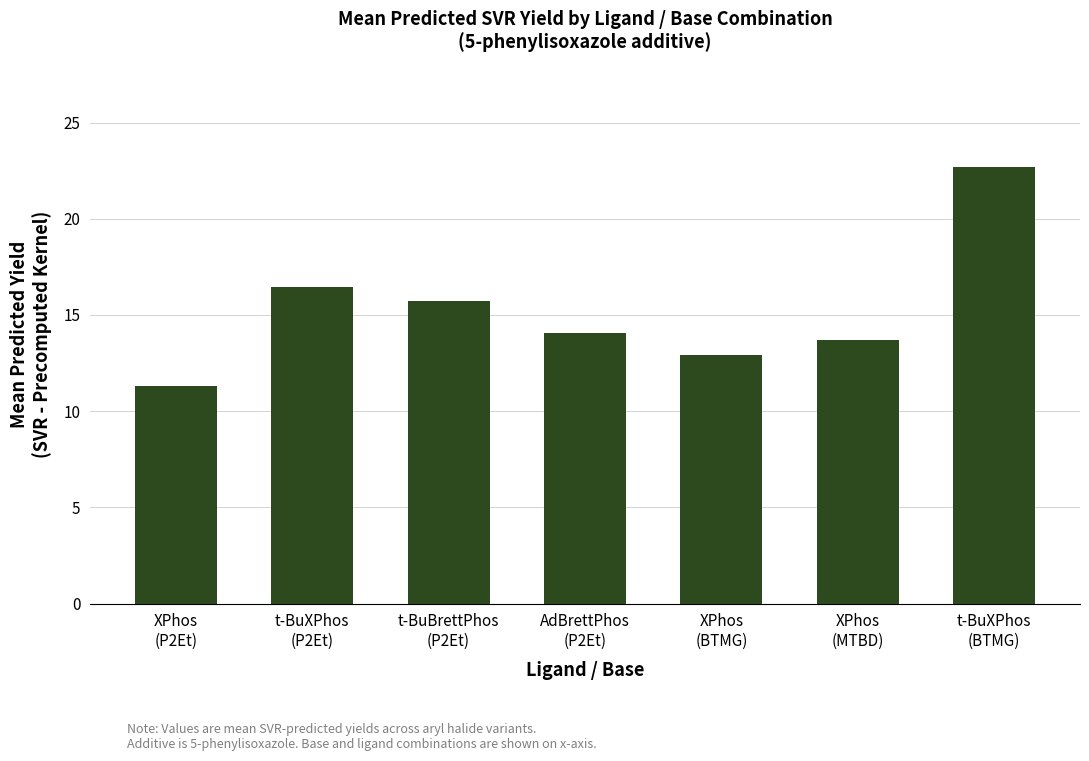

List the labels in order of value, smallest first.

XPhos
(P2Et), XPhos
(BTMG), XPhos
(MTBD), AdBrettPhos
(P2Et), t-BuBrettPhos
(P2Et), t-BuXPhos
(P2Et), t-BuXPhos
(BTMG)